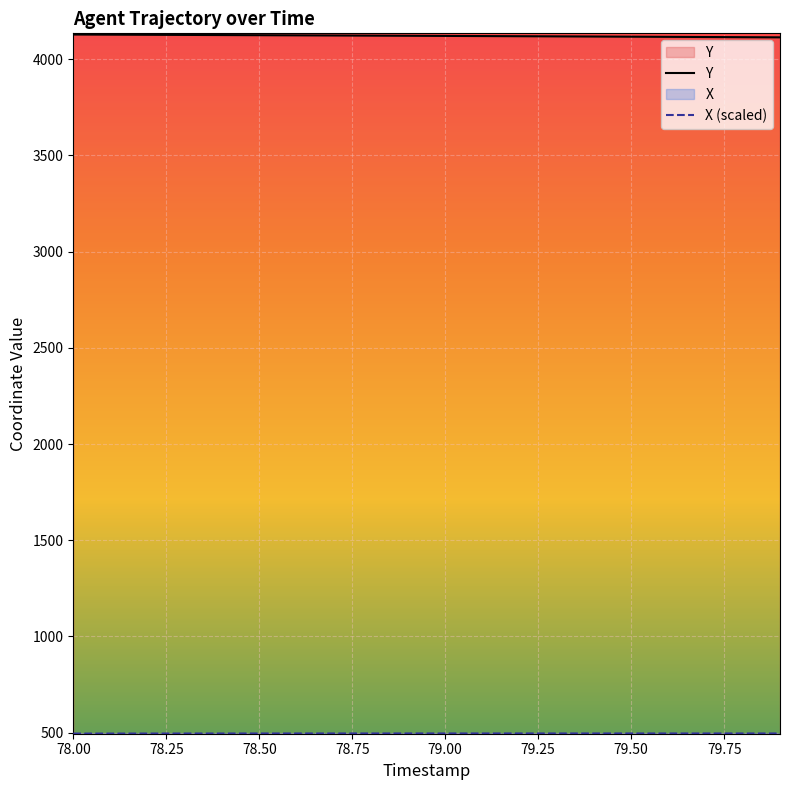

Does the chart display data point markers on the line(s)?

No